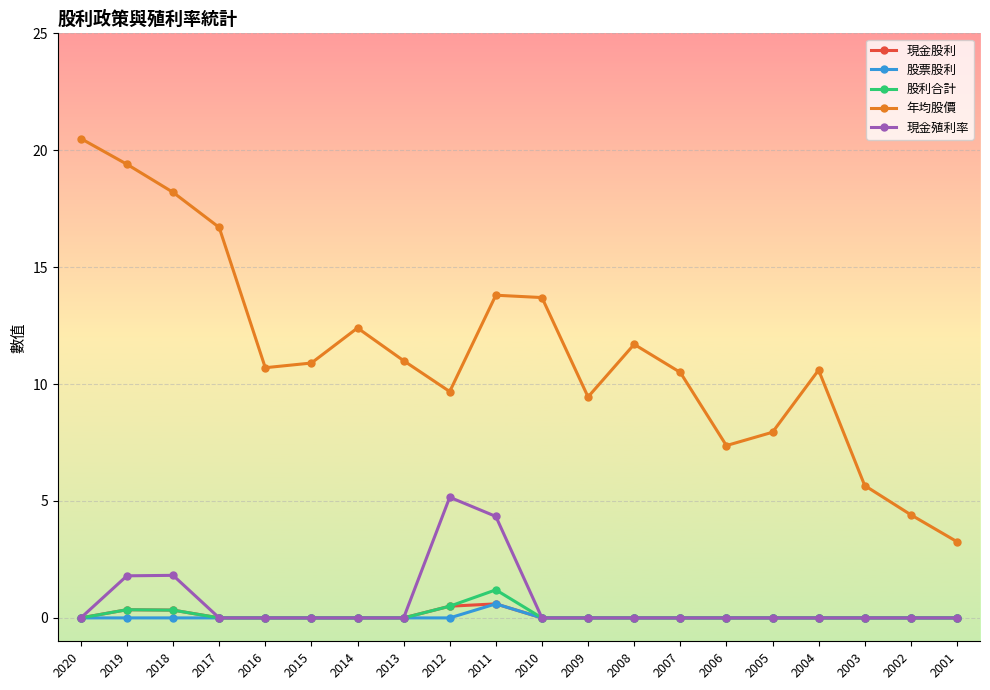

What are all the series names shown in the legend?

現金股利, 股票股利, 股利合計, 年均股價, 現金殖利率